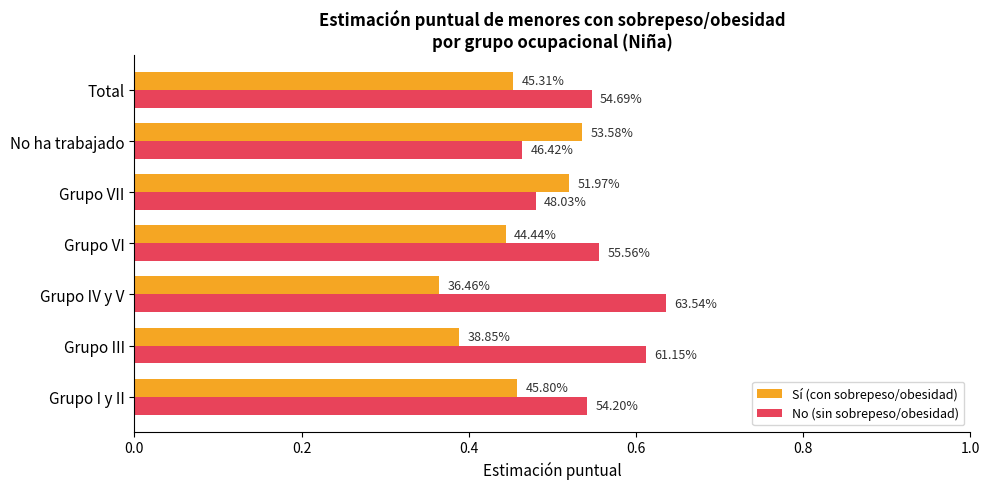

Rank the series by their maximum value, from lowest to highest.

Sí (con sobrepeso/obesidad), No (sin sobrepeso/obesidad)